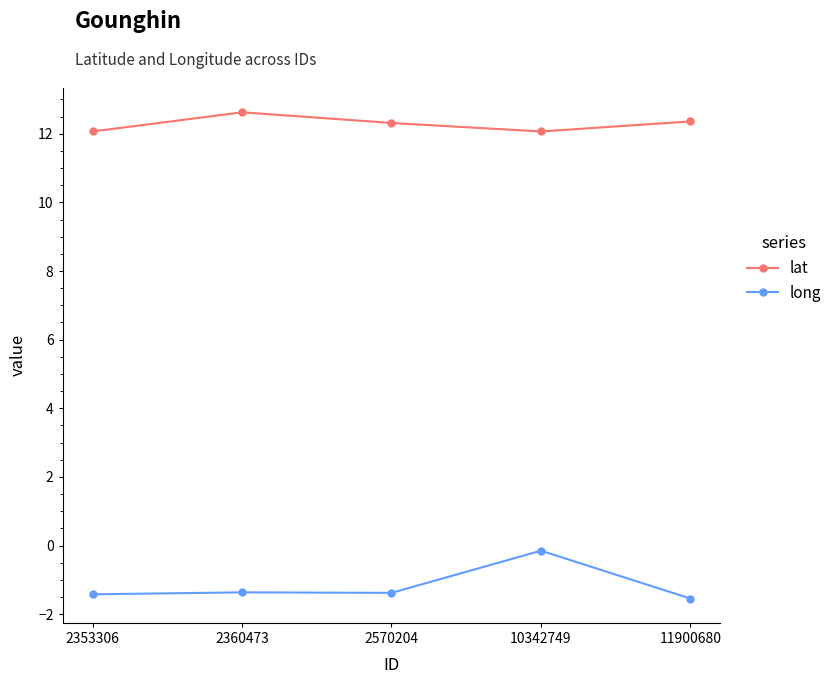

Is it true that lat equals 18.9 at 11900680?

False